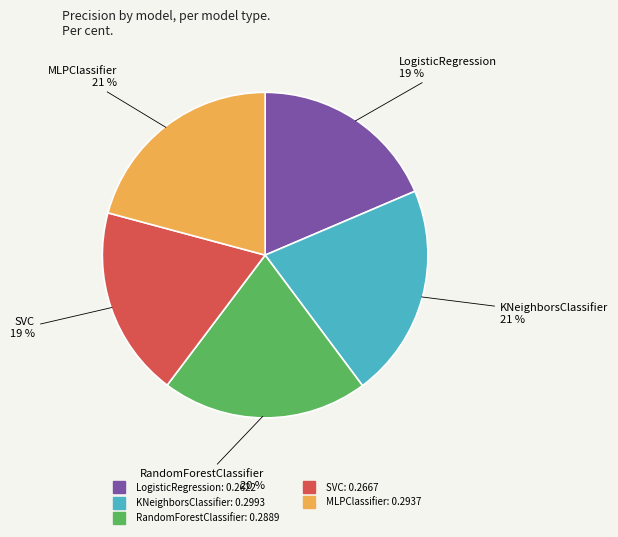

How many segments does this pie chart have?

5